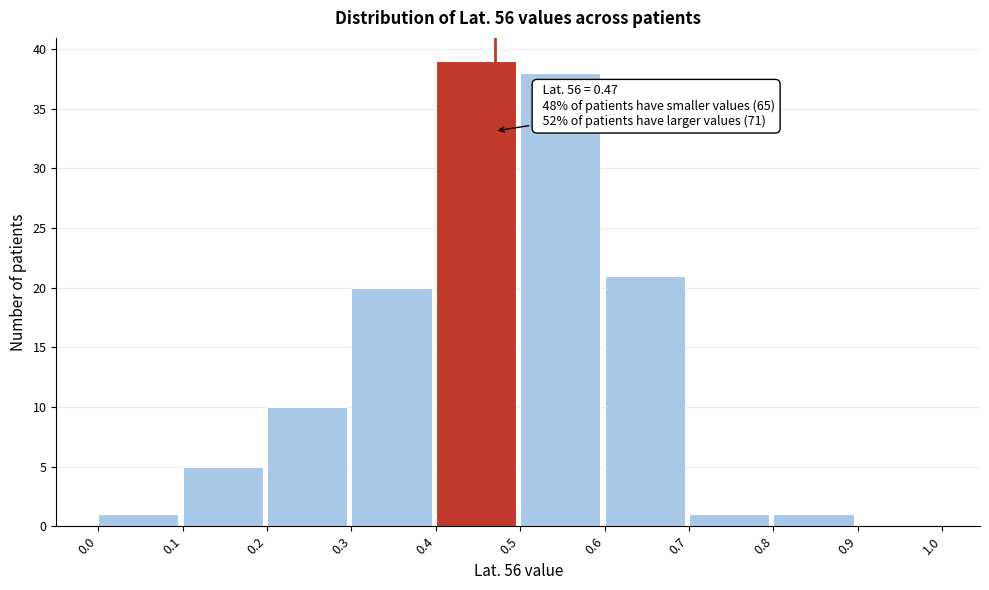

Which range on the x-axis has the tallest bar?

0.4 to 0.5